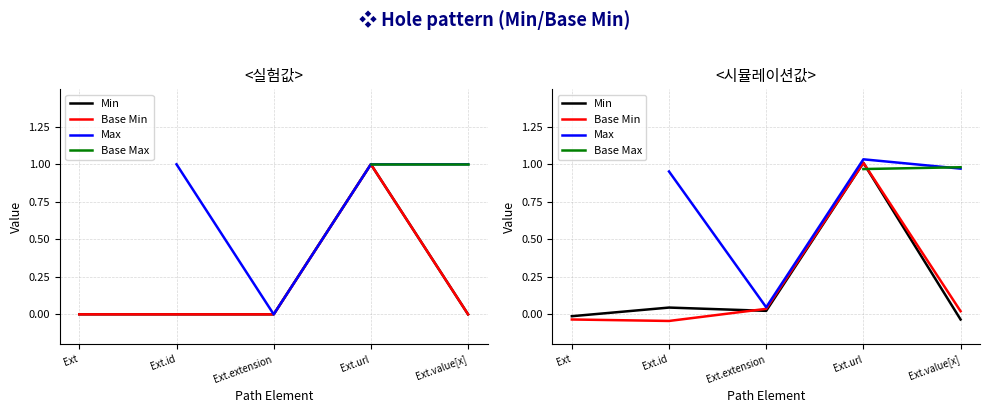

Between Ext.extension and Ext.url, which series saw the biggest shift?

Min